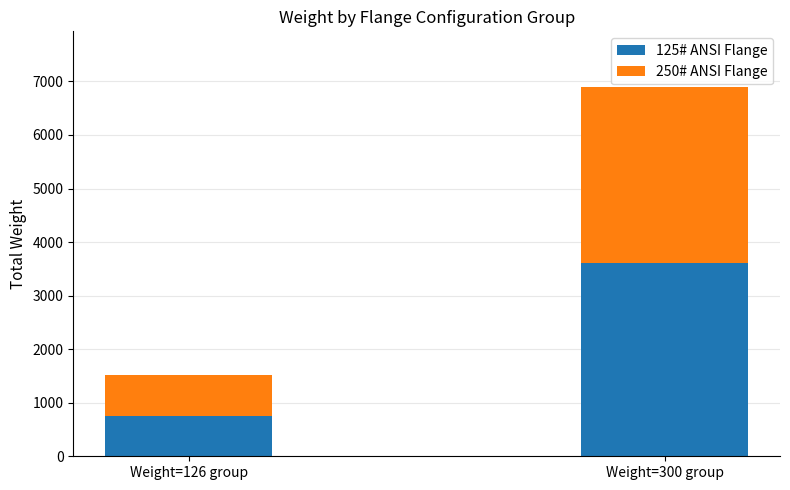

Read the 125# ANSI Flange value at Weight=126 group, to the nearest 100.

800